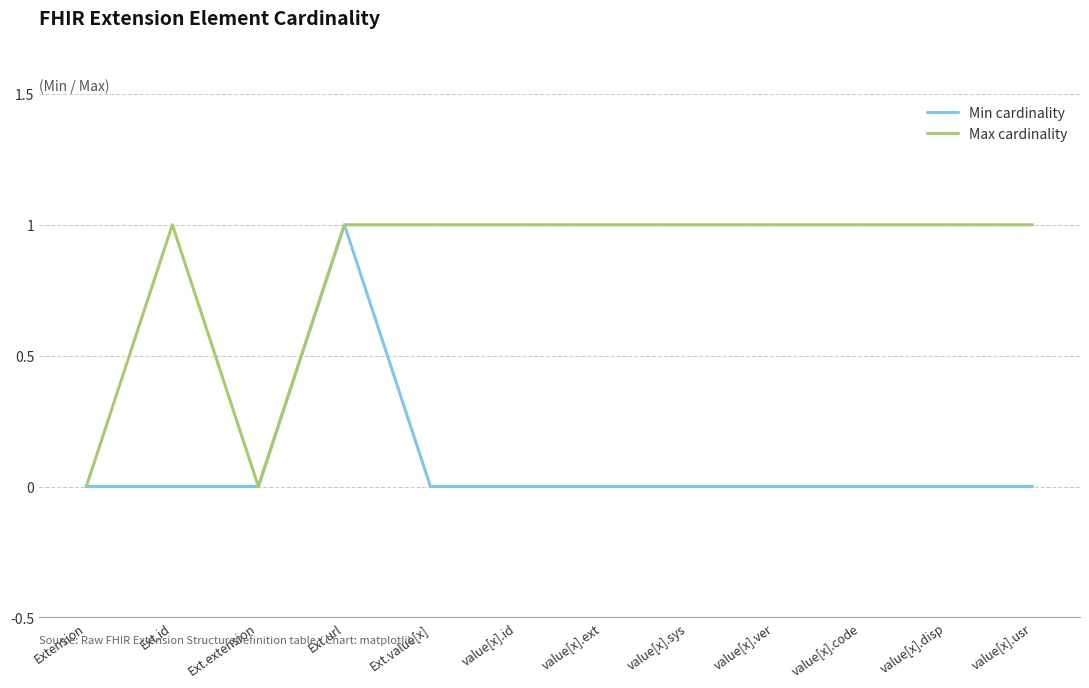

Which series has the largest total across all categories?

Max cardinality